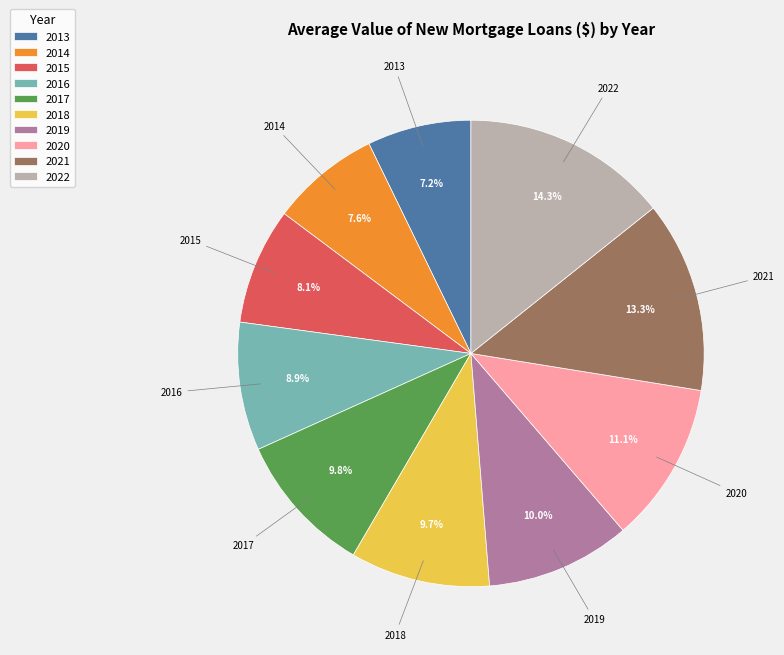

Which has a higher value, 2015 or 2022?

2022